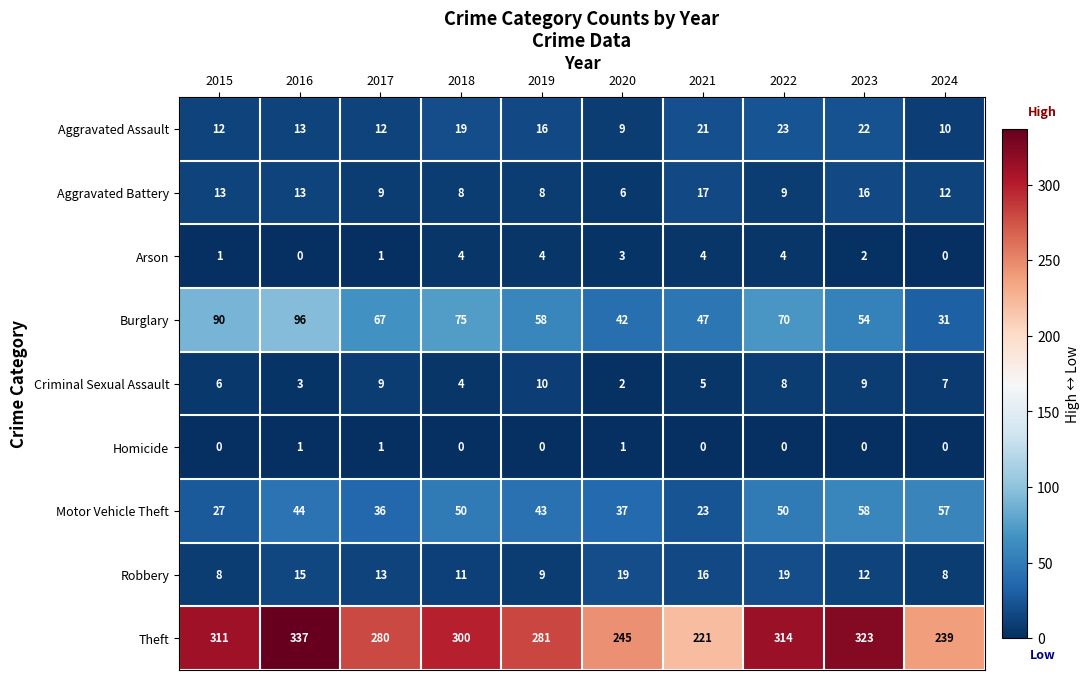

True or false: Arson has a value of 1 at 2015.

True